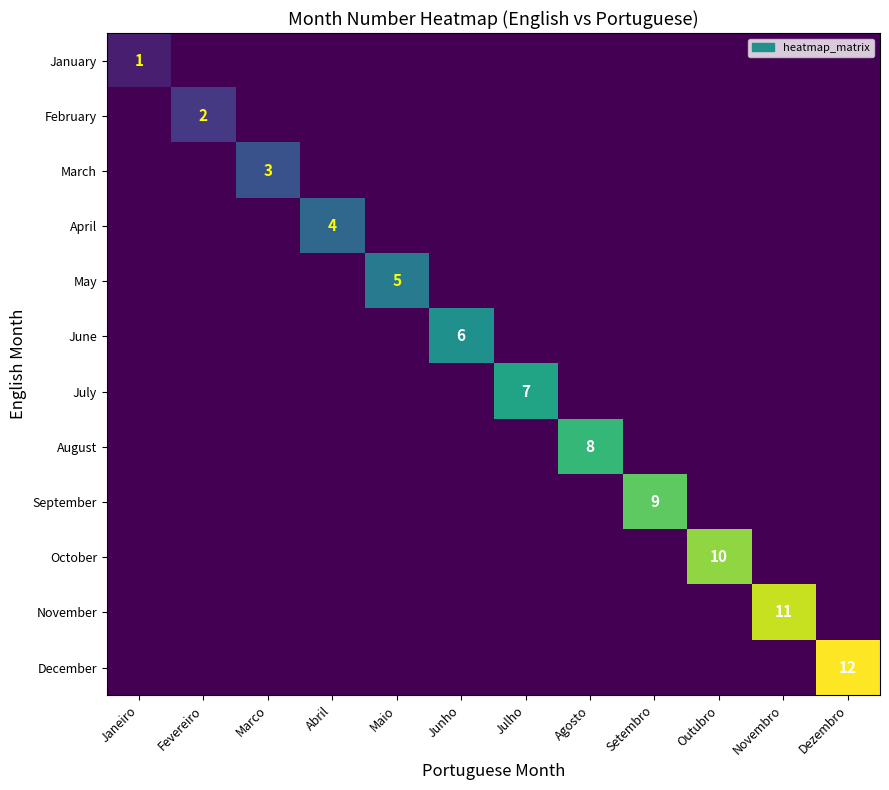

The value of March at Marco is 3. True or false?

True